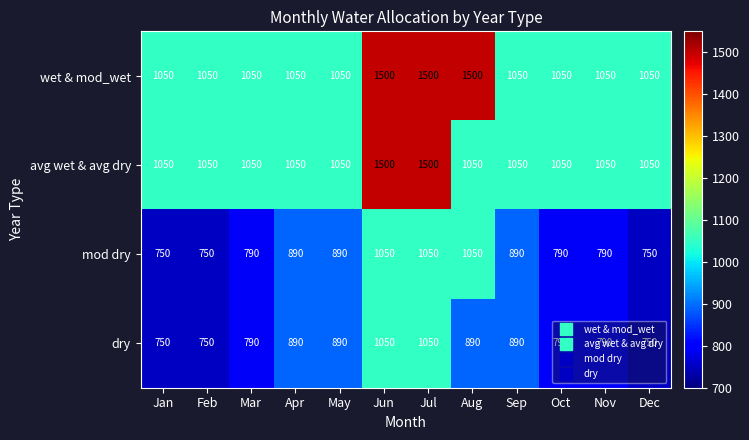

What is the difference between the second highest and minimum values in the wet & mod_wet series?

450